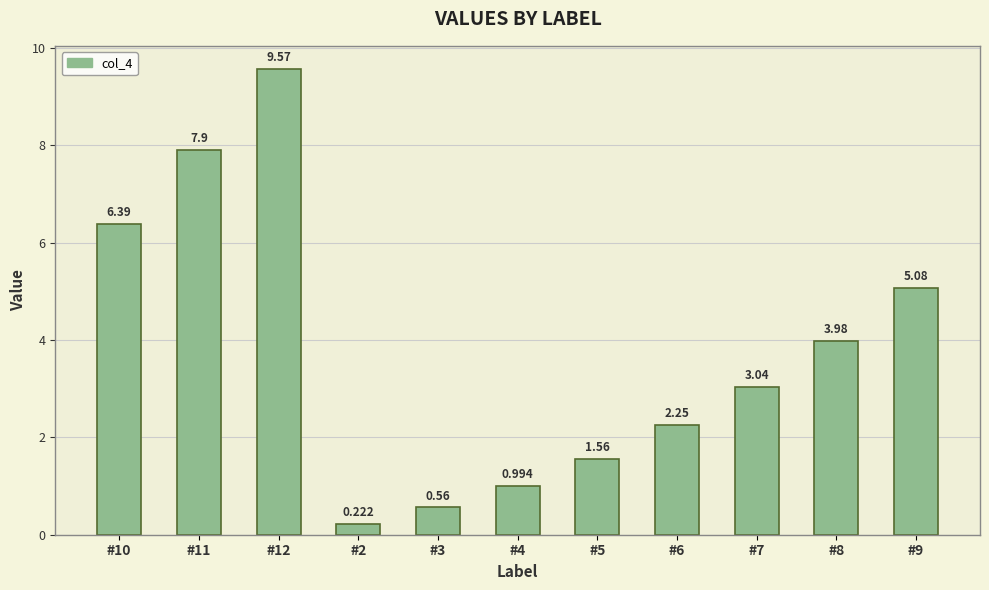

The value at #6 is 2.2. True or false?

True